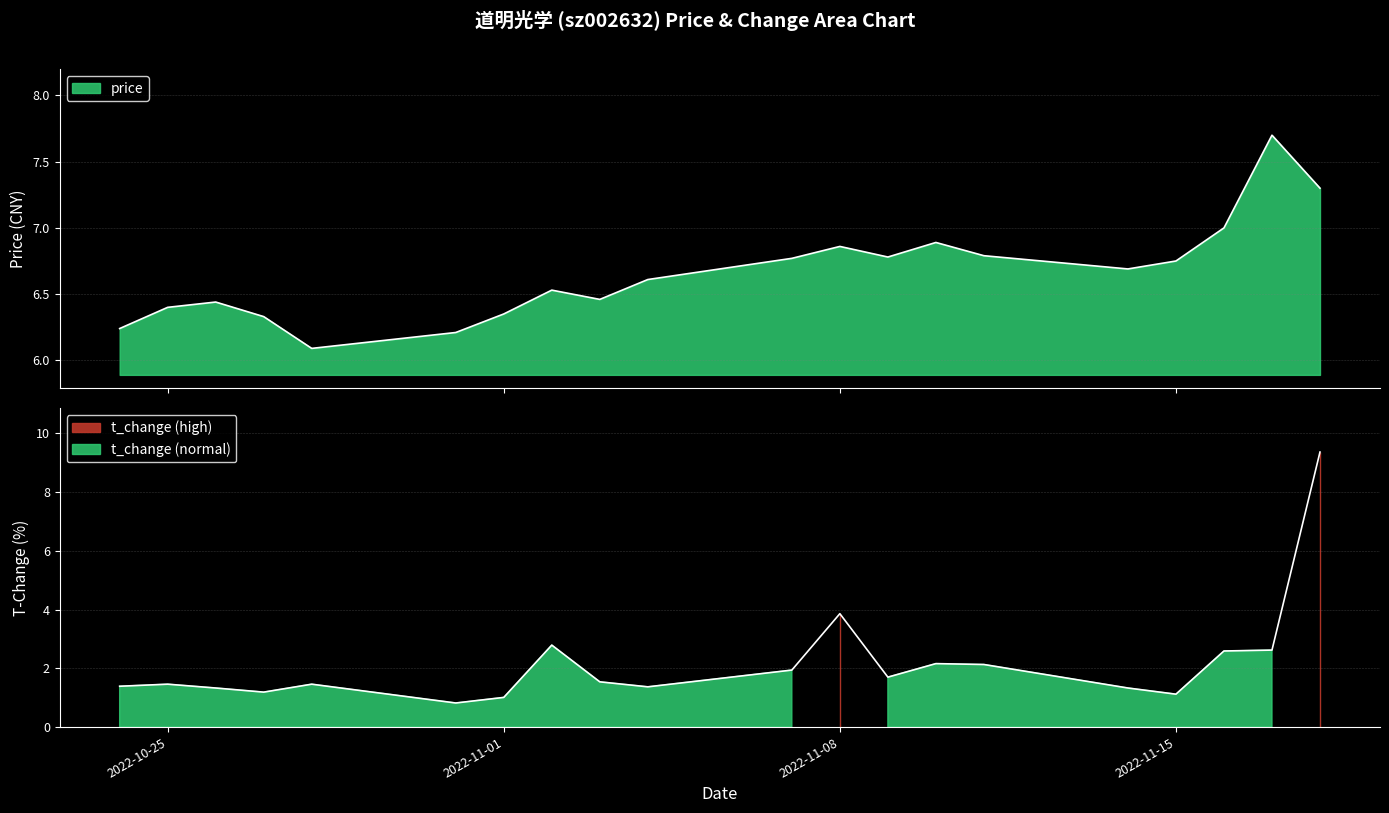

The value of price at 2022-11-10 is 3.6. True or false?

False